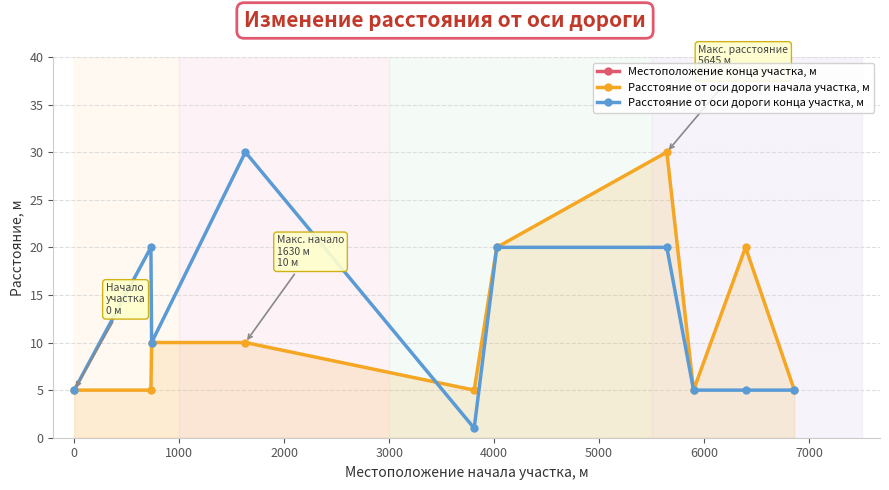

What is the lowest value of the Расстояние от оси дороги начала участка, м series?

5